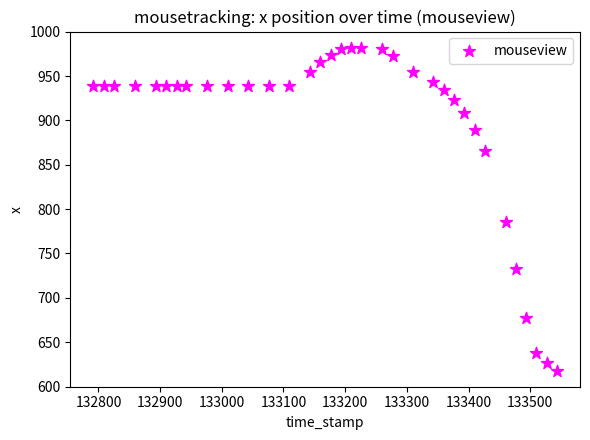

What Y value in the scatter plot is closest to 800?

786